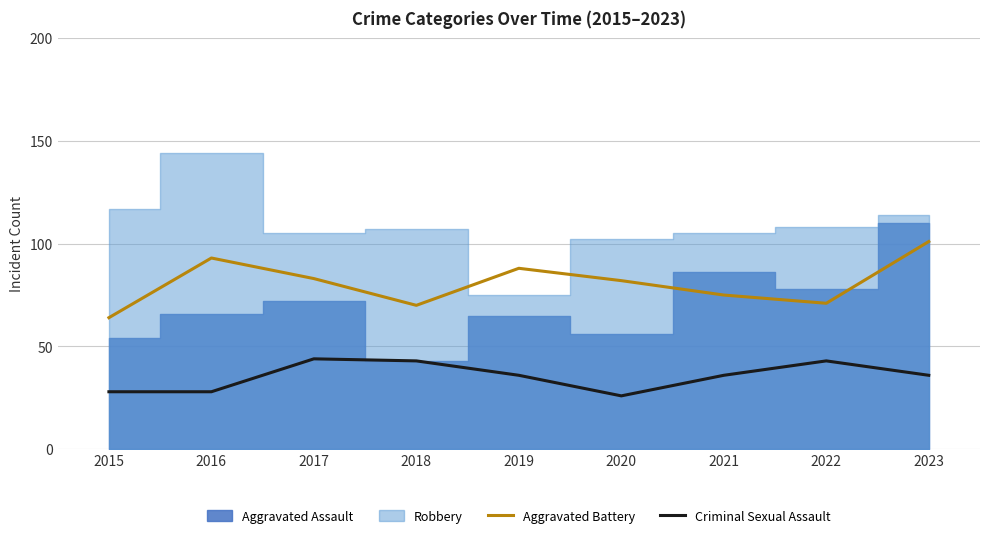

How many groups of bars are there?

9